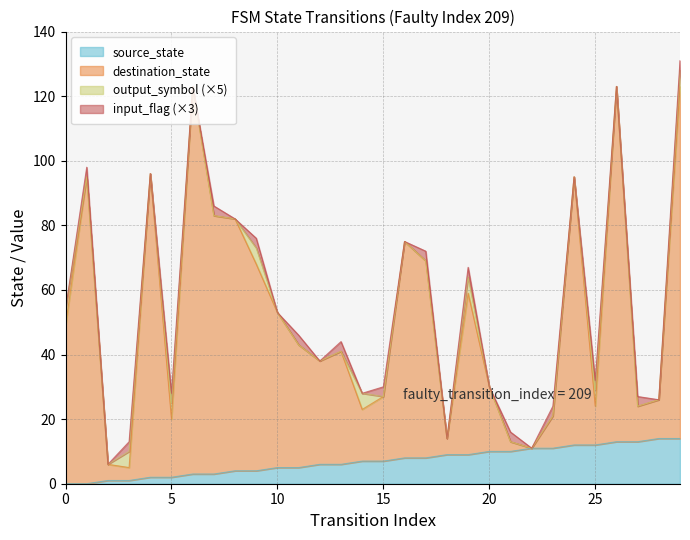

True or false: destination_state has a value of 13 at 21.

True